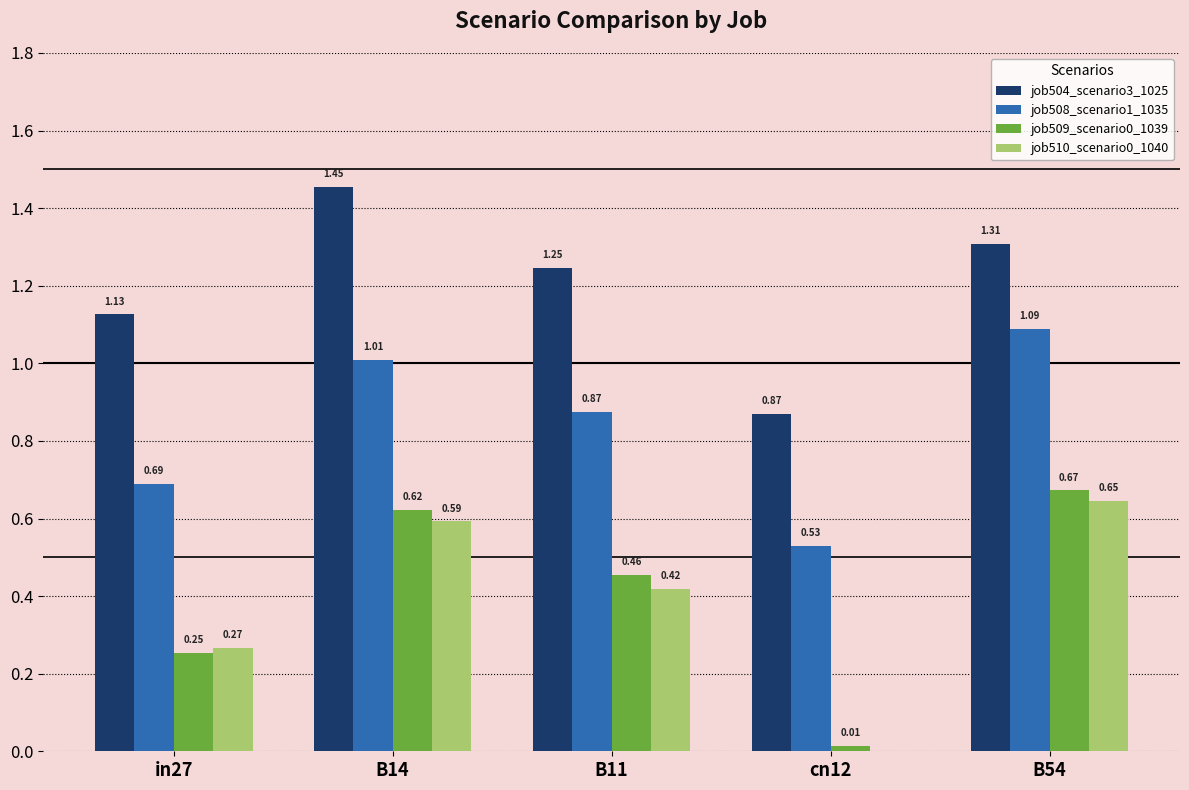

At which category is the sum across all series the highest?

B54